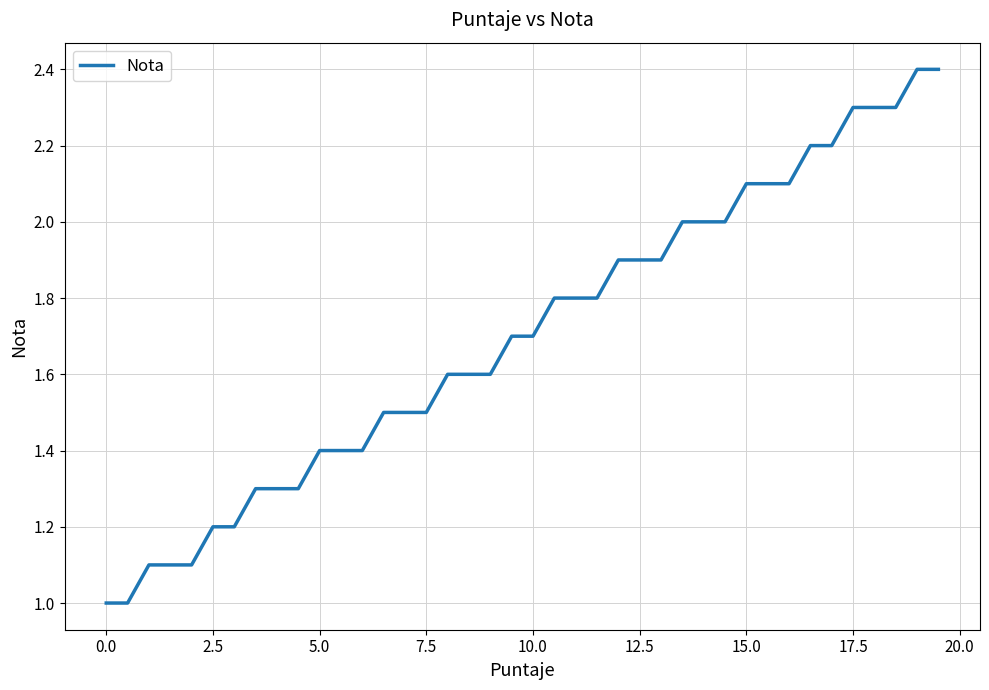

What is the difference between the maximum and minimum values?

1.4